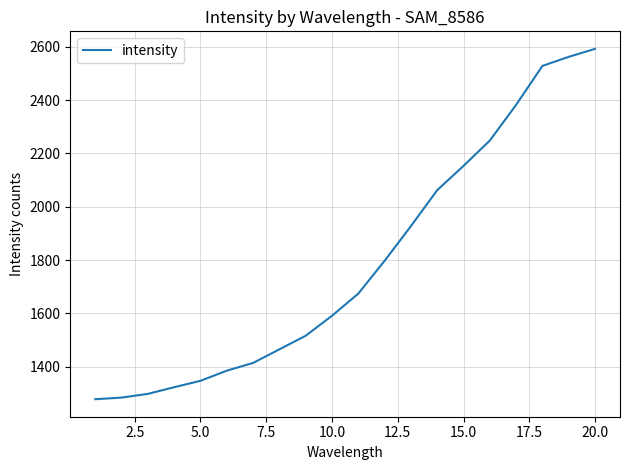

What is the average value?

1791